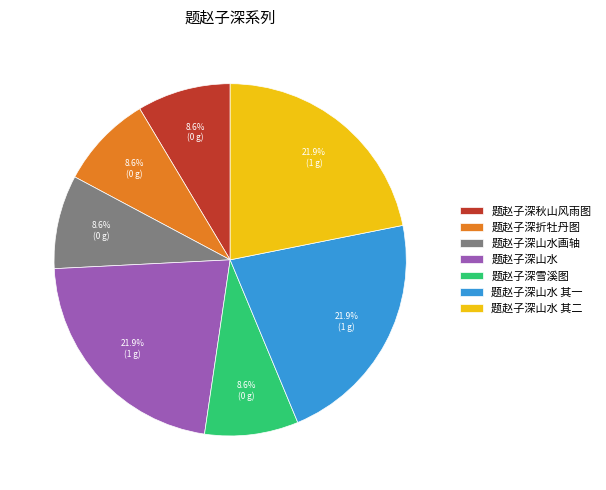

To the nearest percent, what portion does 题赵子深雪溪图 represent?

9%